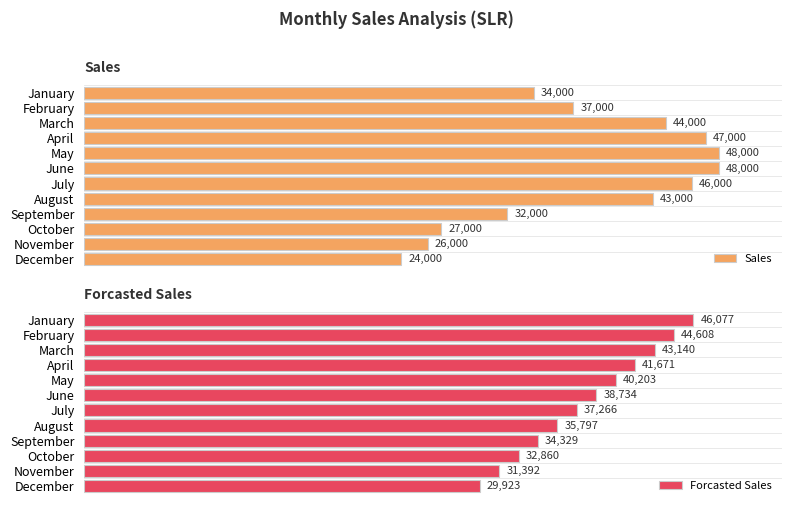

At which label does Sales reach its minimum?

December